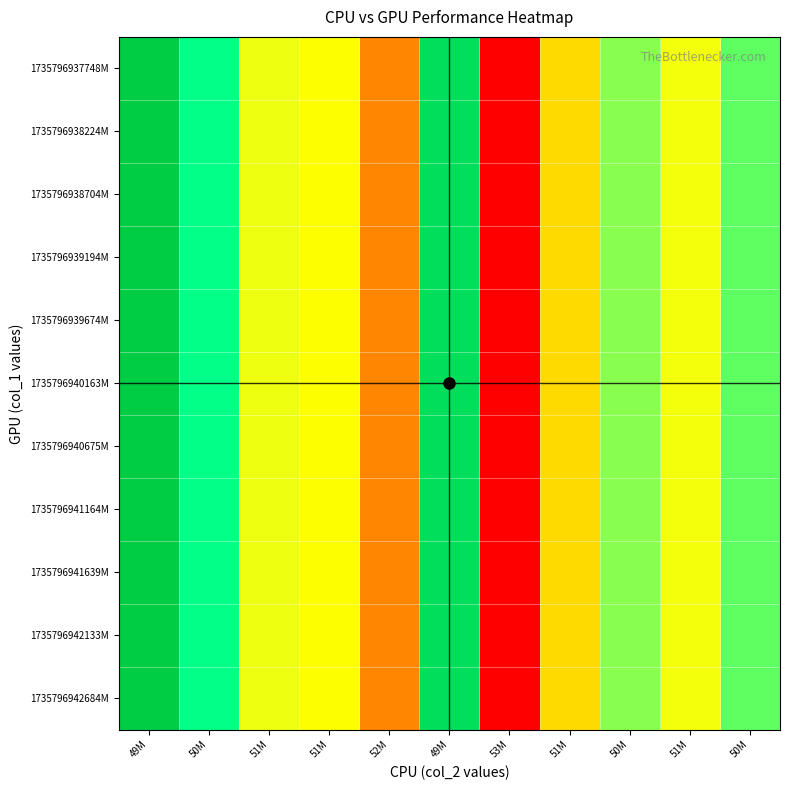

Reading left to right, transcribe all the data shown in this chart.

1735796937748M: 49M=1.0	50M=0.8	51M=0.6	51M=0.5	52M=0.2	49M=0.9	53M=0.0	51M=0.4	50M=0.7	51M=0.5	50M=0.8
1735796938224M: 49M=1.0	50M=0.8	51M=0.6	51M=0.5	52M=0.2	49M=0.9	53M=0.0	51M=0.4	50M=0.7	51M=0.5	50M=0.8
1735796938704M: 49M=1.0	50M=0.8	51M=0.6	51M=0.5	52M=0.2	49M=0.9	53M=0.0	51M=0.4	50M=0.7	51M=0.5	50M=0.8
1735796939194M: 49M=1.0	50M=0.8	51M=0.6	51M=0.5	52M=0.2	49M=0.9	53M=0.0	51M=0.4	50M=0.7	51M=0.5	50M=0.8
1735796939674M: 49M=1.0	50M=0.8	51M=0.6	51M=0.5	52M=0.2	49M=0.9	53M=0.0	51M=0.4	50M=0.7	51M=0.5	50M=0.8
1735796940163M: 49M=1.0	50M=0.8	51M=0.6	51M=0.5	52M=0.2	49M=0.9	53M=0.0	51M=0.4	50M=0.7	51M=0.5	50M=0.8
1735796940675M: 49M=1.0	50M=0.8	51M=0.6	51M=0.5	52M=0.2	49M=0.9	53M=0.0	51M=0.4	50M=0.7	51M=0.5	50M=0.8
1735796941164M: 49M=1.0	50M=0.8	51M=0.6	51M=0.5	52M=0.2	49M=0.9	53M=0.0	51M=0.4	50M=0.7	51M=0.5	50M=0.8
1735796941639M: 49M=1.0	50M=0.8	51M=0.6	51M=0.5	52M=0.2	49M=0.9	53M=0.0	51M=0.4	50M=0.7	51M=0.5	50M=0.8
1735796942133M: 49M=1.0	50M=0.8	51M=0.6	51M=0.5	52M=0.2	49M=0.9	53M=0.0	51M=0.4	50M=0.7	51M=0.5	50M=0.8
1735796942684M: 49M=1.0	50M=0.8	51M=0.6	51M=0.5	52M=0.2	49M=0.9	53M=0.0	51M=0.4	50M=0.7	51M=0.5	50M=0.8